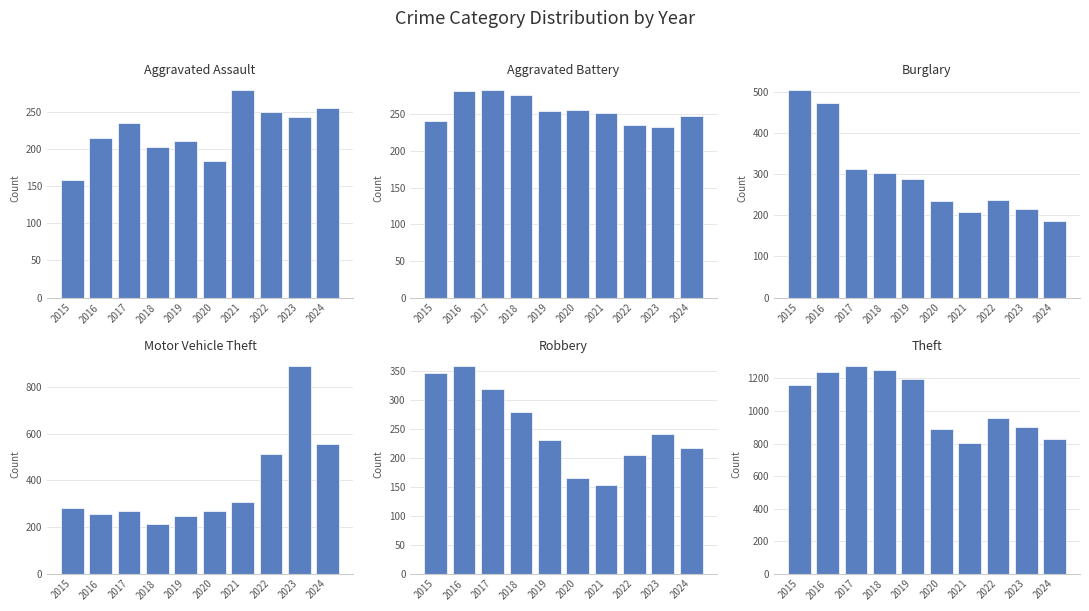

What is the difference between the maximum and minimum values in the Motor Vehicle Theft series?

681